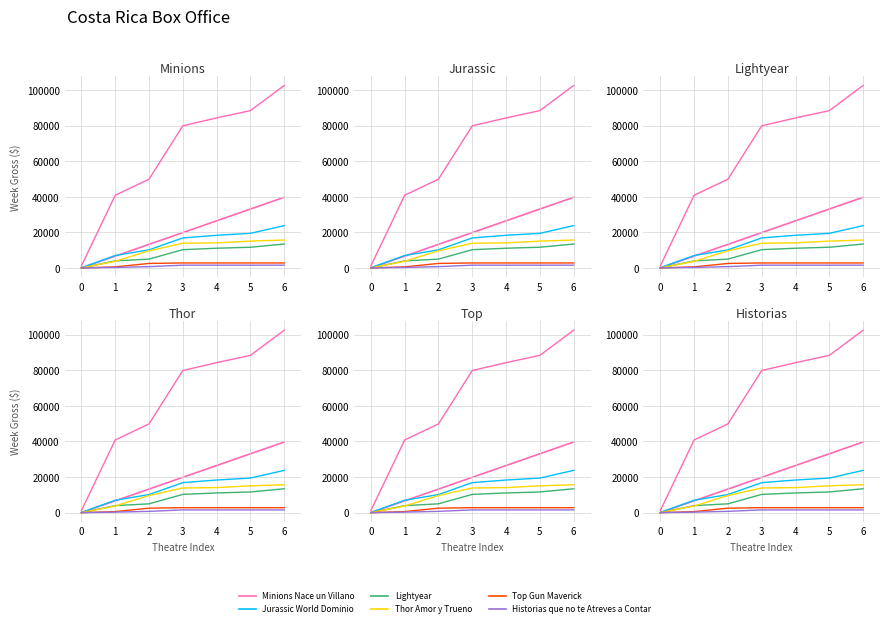

Does the chart display data point markers on the line(s)?

No